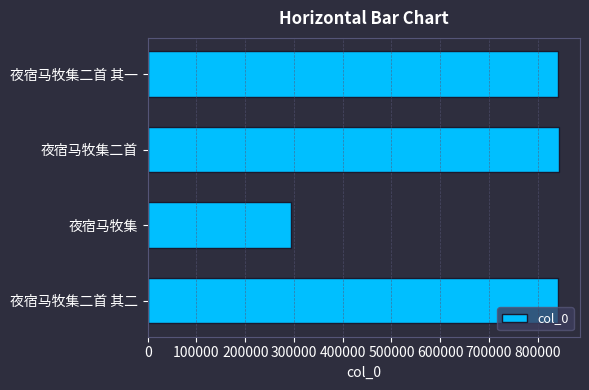

Between 夜宿马牧集 and 夜宿马牧集二首 其二, which is larger?

夜宿马牧集二首 其二